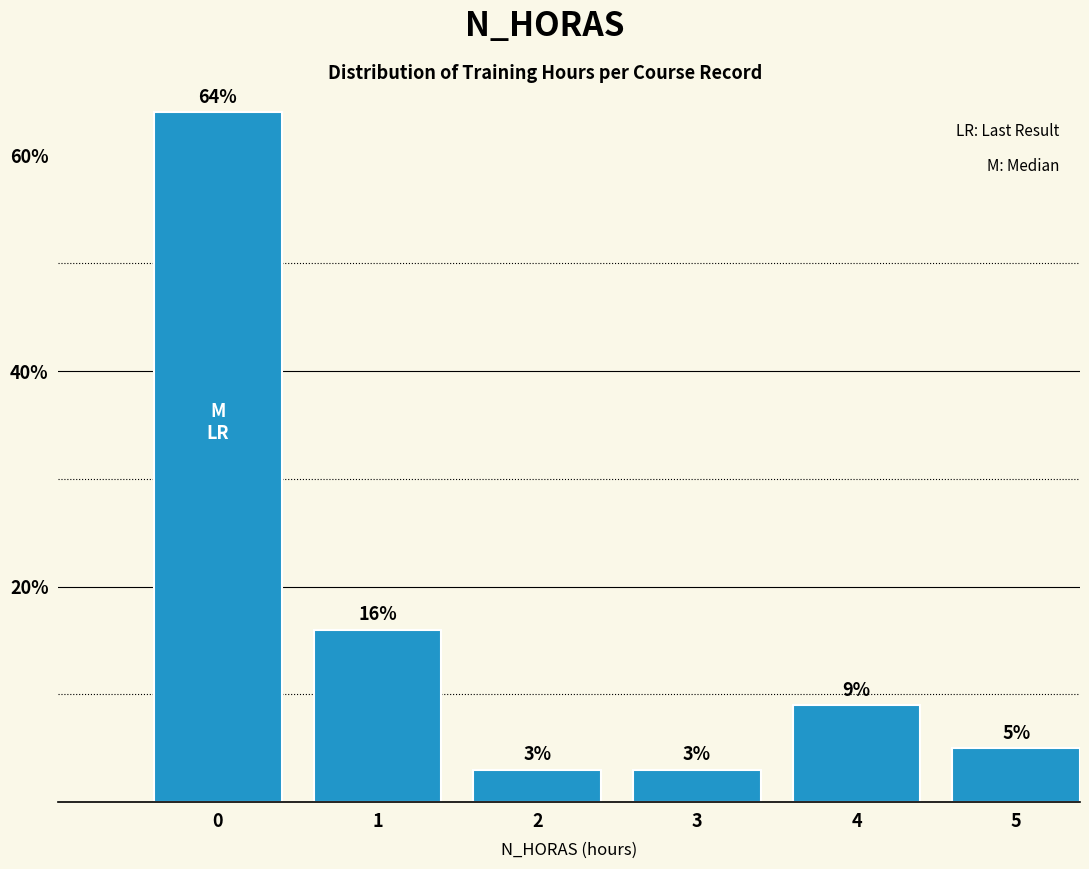

Reading left to right, list all the values displayed in this chart.

64	16	3	3	9	5